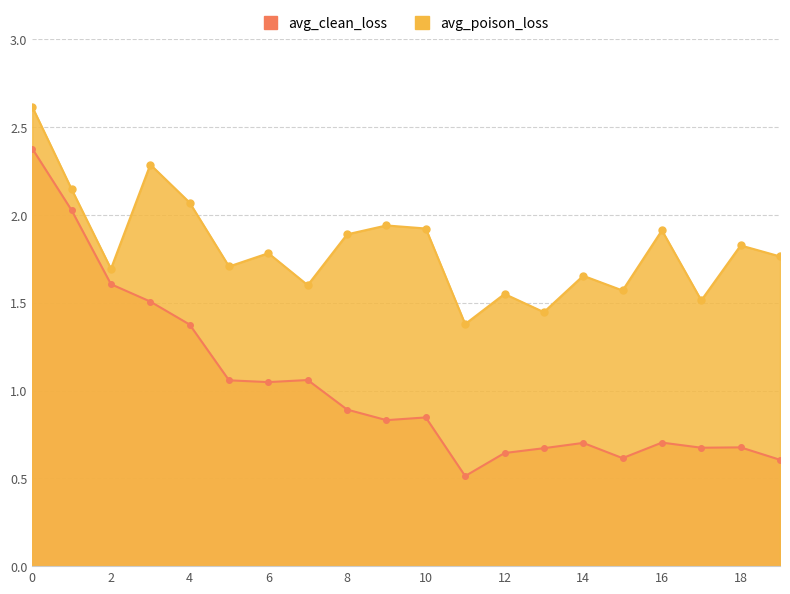

Reading left to right, list all the values displayed in this chart.

avg_clean_loss: 2.4	2.0	1.6	1.5	1.4	1.1	1.0	1.1	0.9	0.8	0.8	0.5	0.6	0.7	0.7	0.6	0.7	0.7	0.7	0.6
avg_poison_loss: 2.6	2.1	1.7	2.3	2.1	1.7	1.8	1.6	1.9	1.9	1.9	1.4	1.6	1.4	1.7	1.6	1.9	1.5	1.8	1.8